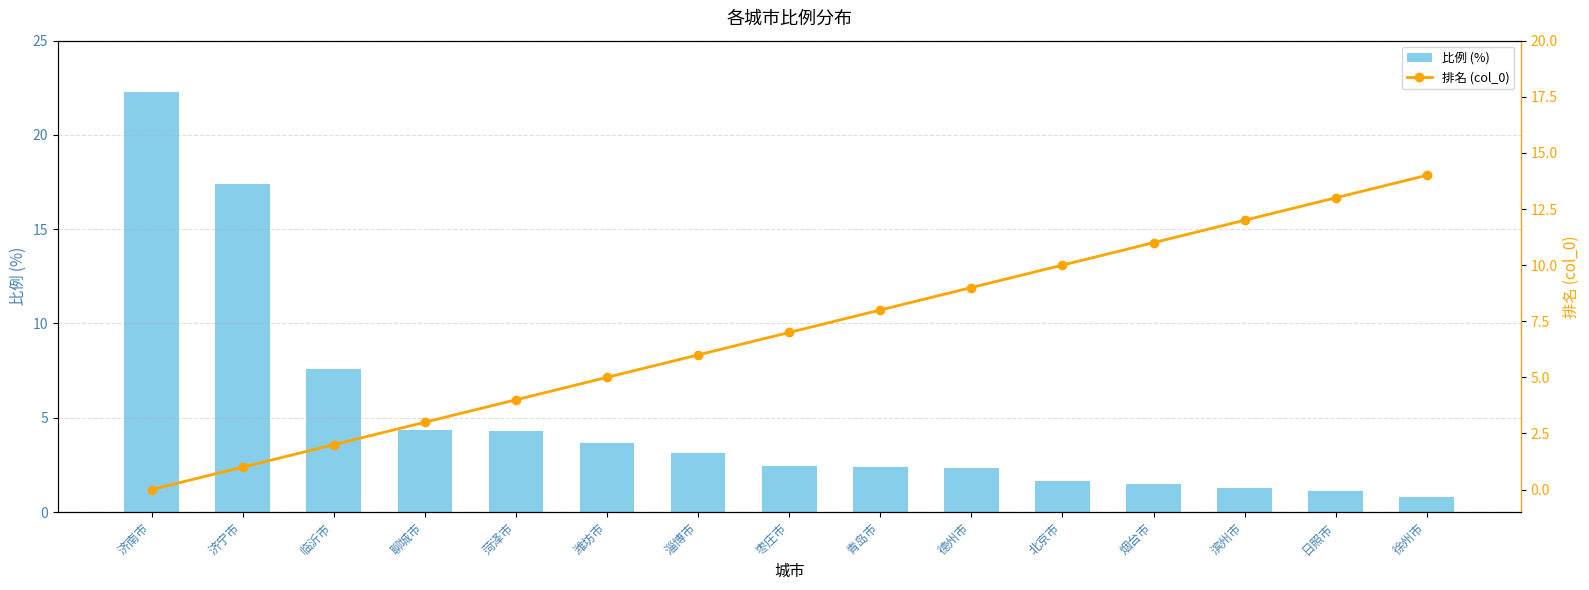

What is the value of the 排名 (col_0) bar at the 14th from the left?

13.0